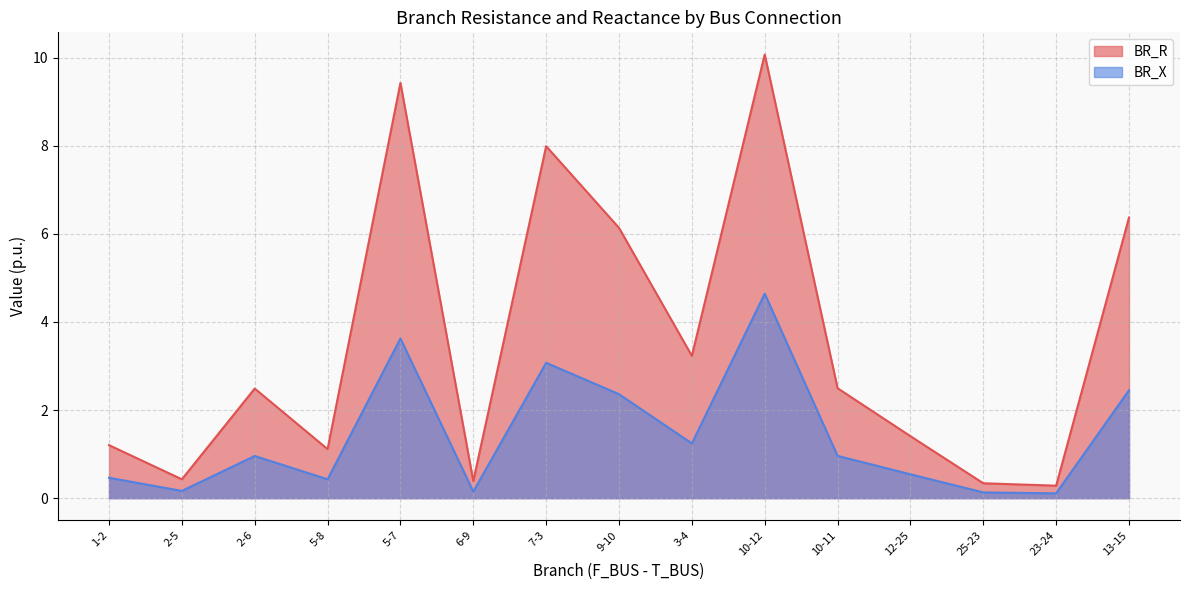

Does the chart have visible grid lines?

Yes